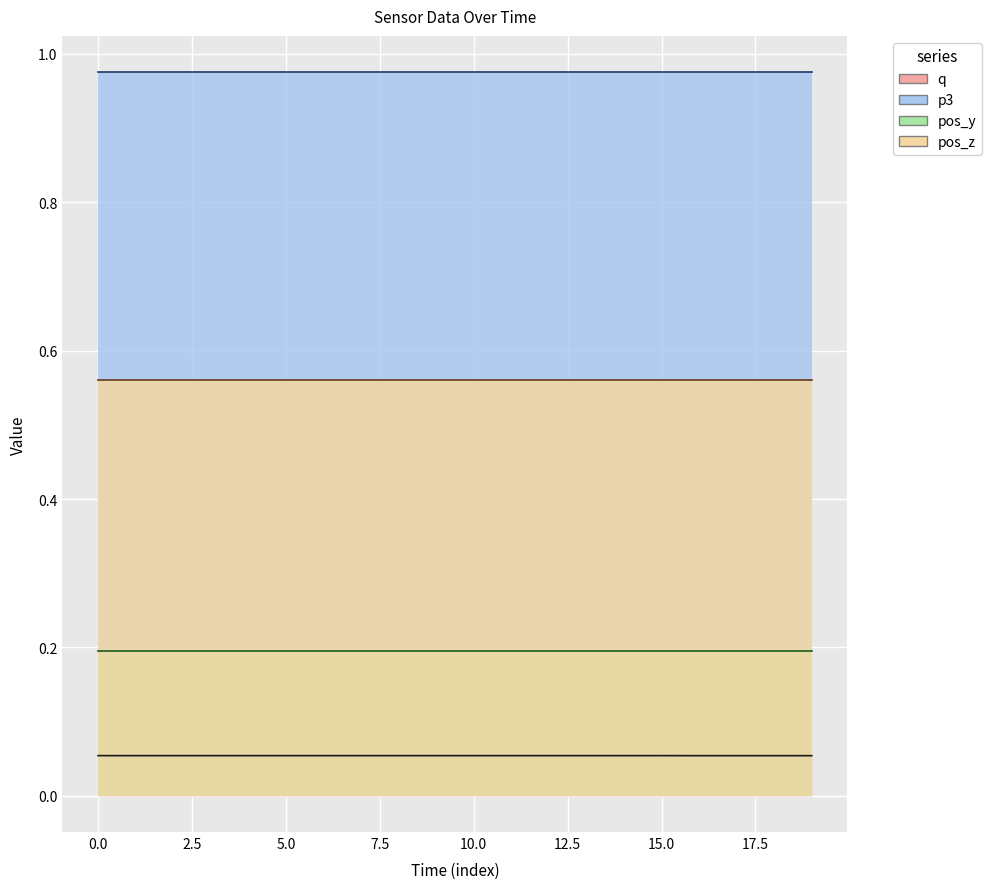

Which series changed the most between 12 and 15?

q